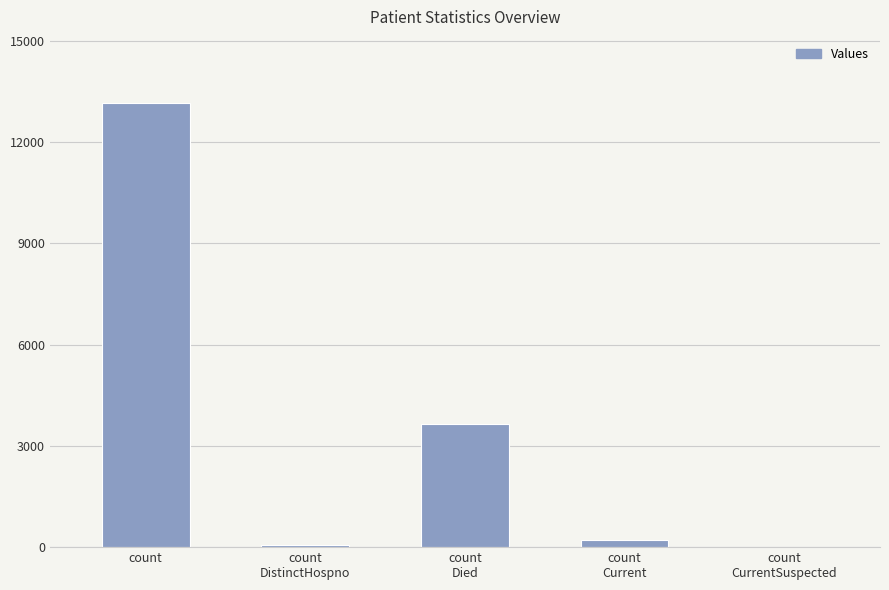

What is the sum of all values?

17059